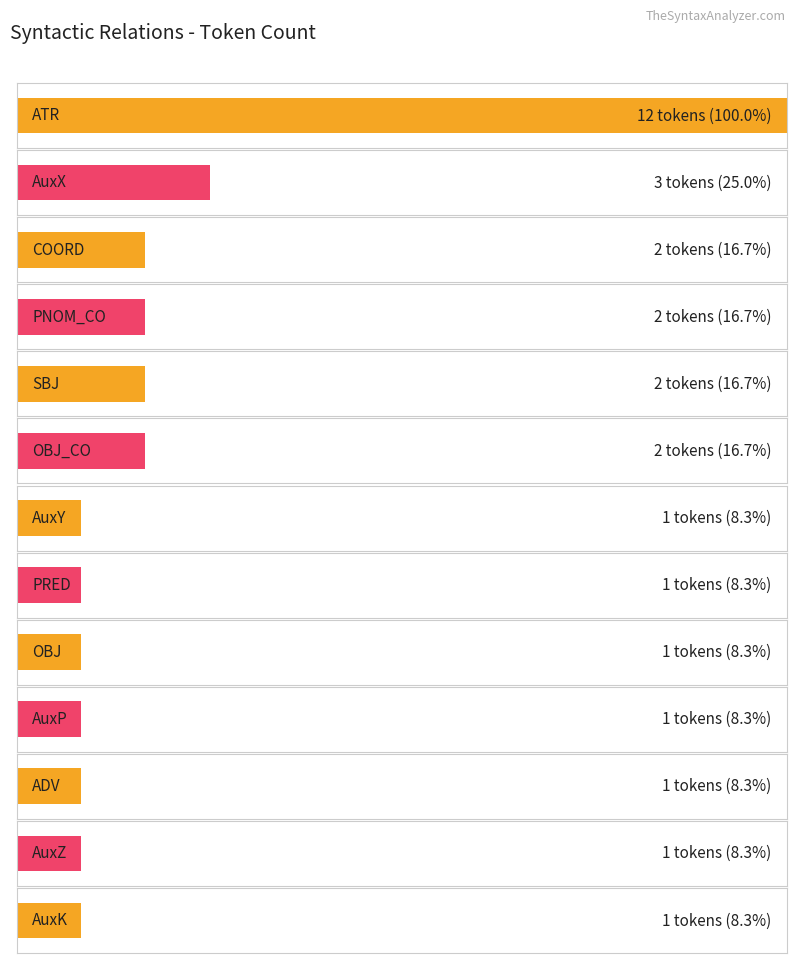

True or false: the data shows 1 at AuxK.

True